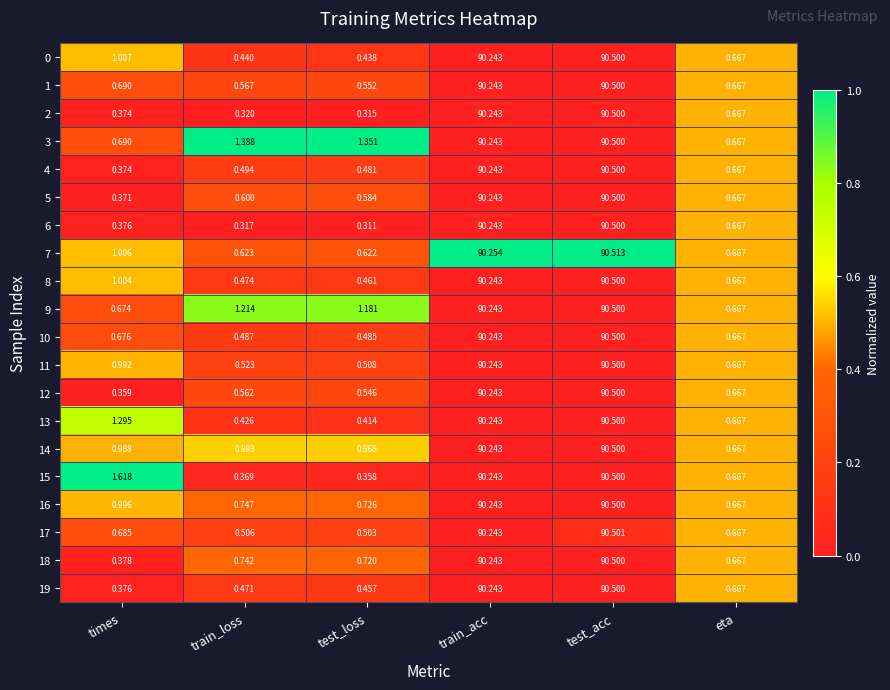

Which series has the largest total across all categories?

3